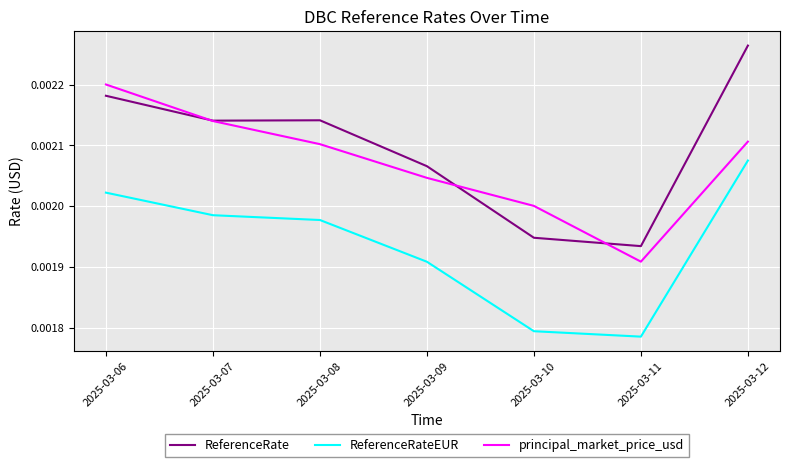

Where is principal_market_price_usd nearest to the value 0?

2025-03-11